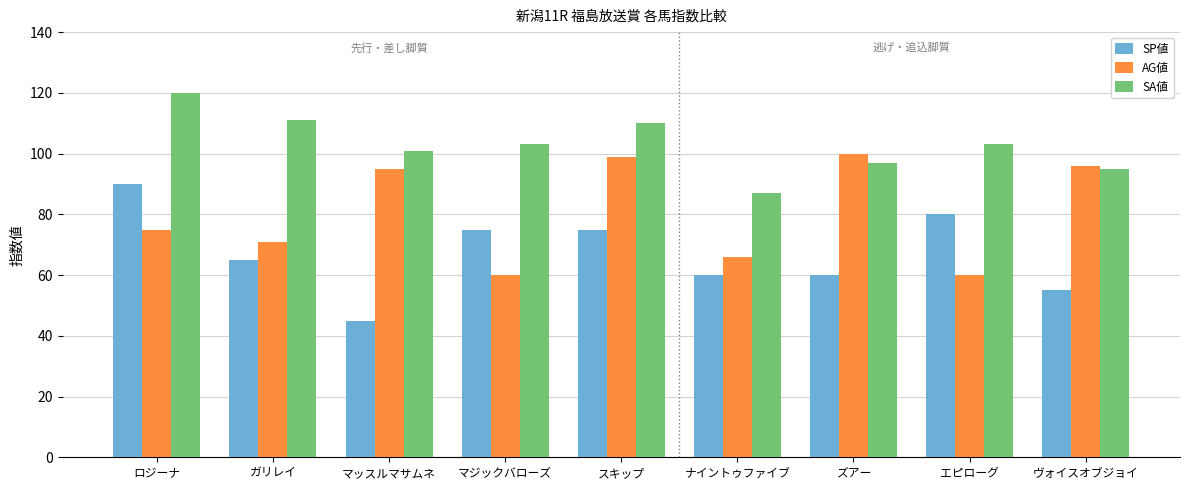

Which label corresponds to the largest value in the chart?

ロジーナ